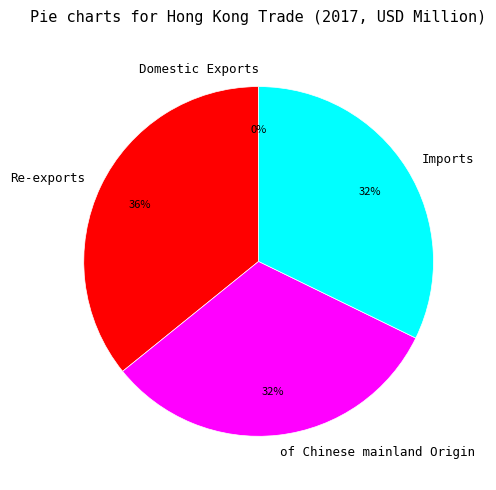

What is the ratio of the value at of Chinese mainland Origin to the value at Re-exports?

0.9